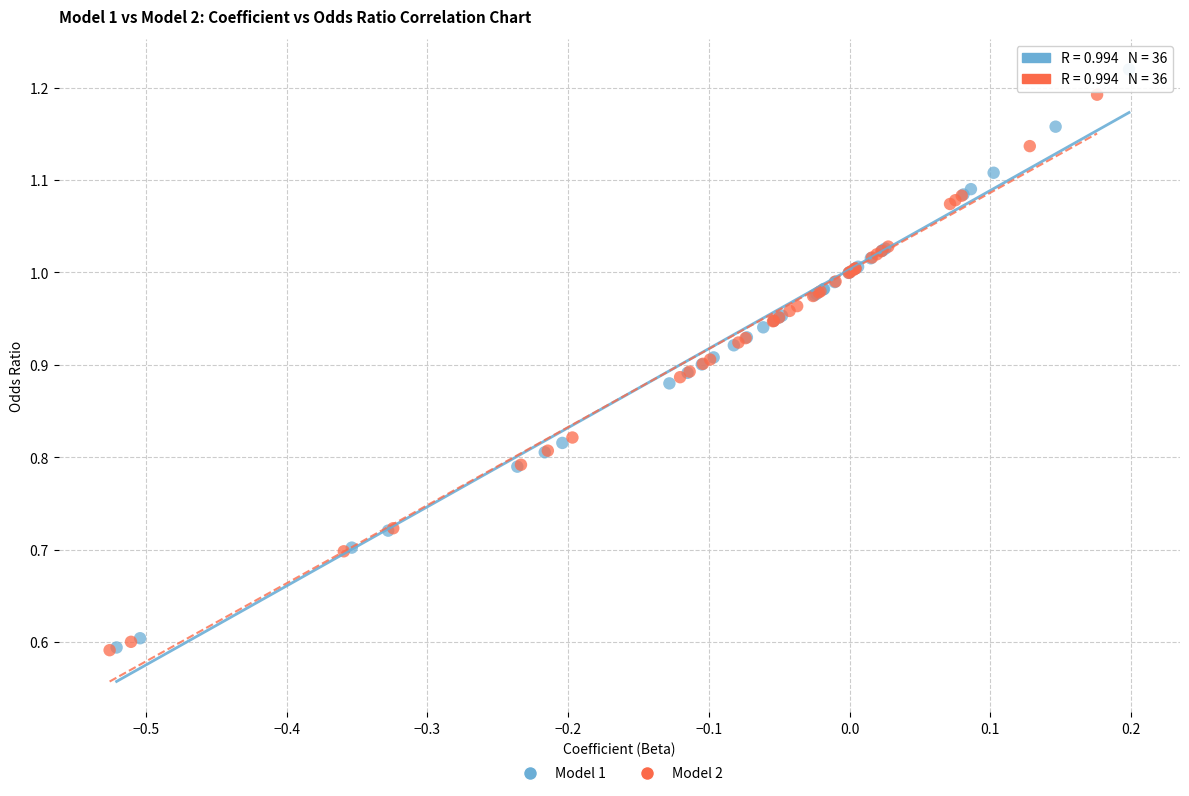

Which series has the widest spread of Y values?

Model 1